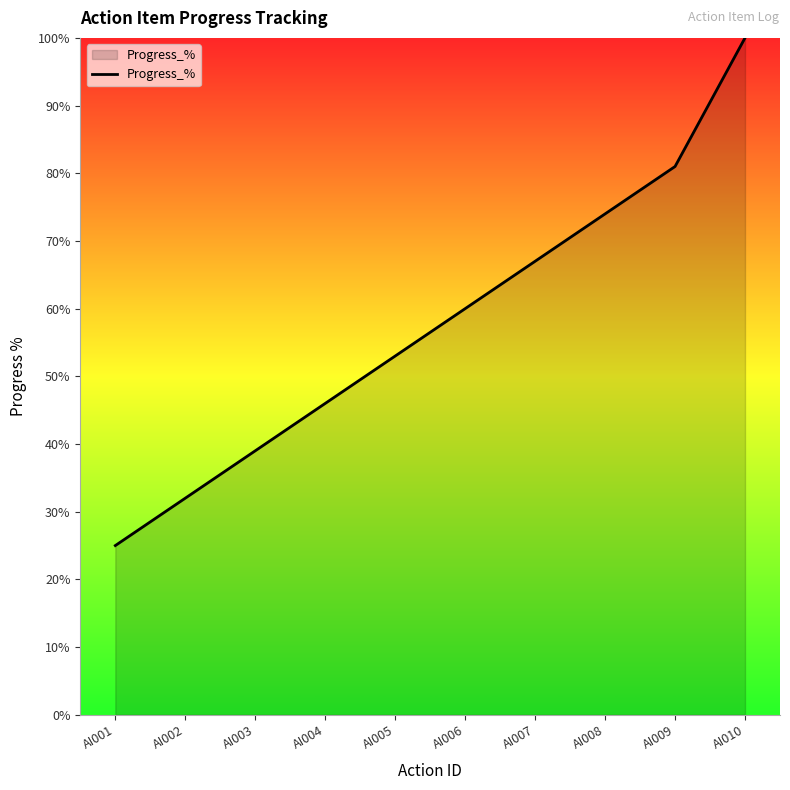

Is it true that the value at AI001 is 25?

True